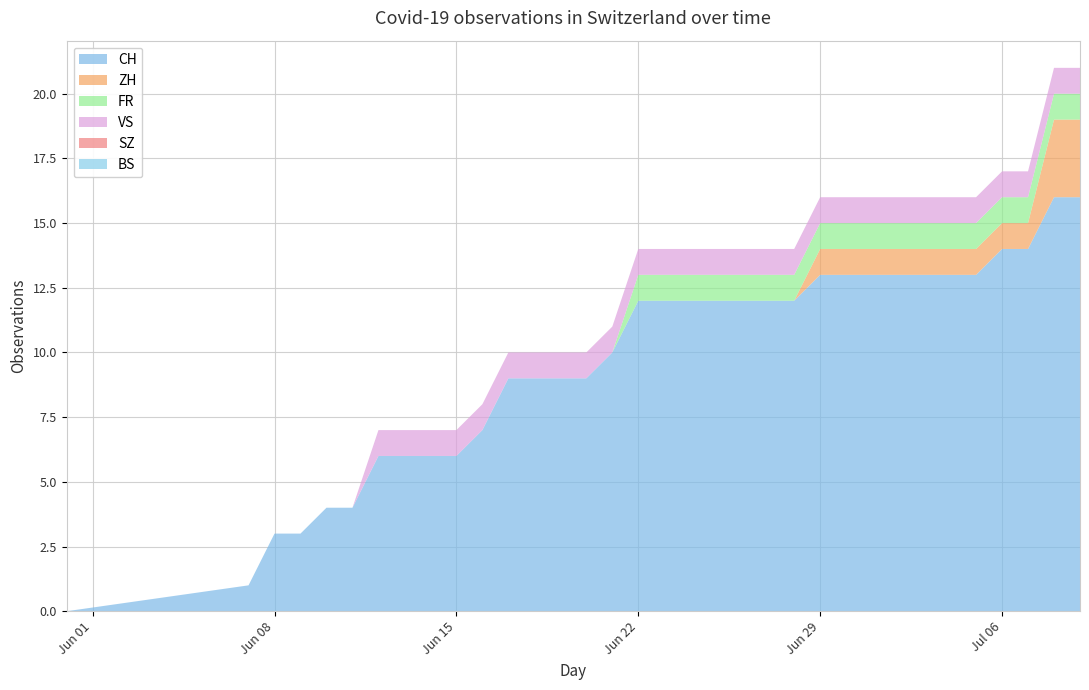

Reading left to right, extract all data points from this chart.

CH: 0=0	1=1	2=3	3=3	4=4	5=4	6=6	7=6	8=6	9=6	10=7	11=9	12=9	13=9	14=9	15=10	16=12	17=12	18=12	19=12	20=12	21=12	22=12	23=13	24=13	25=13	26=13	27=13	28=13	29=13	30=14	31=14	32=16	33=16
ZH: 0=0	1=0	2=0	3=0	4=0	5=0	6=0	7=0	8=0	9=0	10=0	11=0	12=0	13=0	14=0	15=0	16=0	17=0	18=0	19=0	20=0	21=0	22=0	23=1	24=1	25=1	26=1	27=1	28=1	29=1	30=1	31=1	32=3	33=3
FR: 0=0	1=0	2=0	3=0	4=0	5=0	6=0	7=0	8=0	9=0	10=0	11=0	12=0	13=0	14=0	15=0	16=1	17=1	18=1	19=1	20=1	21=1	22=1	23=1	24=1	25=1	26=1	27=1	28=1	29=1	30=1	31=1	32=1	33=1
VS: 0=0	1=0	2=0	3=0	4=0	5=0	6=1	7=1	8=1	9=1	10=1	11=1	12=1	13=1	14=1	15=1	16=1	17=1	18=1	19=1	20=1	21=1	22=1	23=1	24=1	25=1	26=1	27=1	28=1	29=1	30=1	31=1	32=1	33=1
SZ: 0=0	1=0	2=0	3=0	4=0	5=0	6=0	7=0	8=0	9=0	10=0	11=0	12=0	13=0	14=0	15=0	16=0	17=0	18=0	19=0	20=0	21=0	22=0	23=0	24=0	25=0	26=0	27=0	28=0	29=0	30=0	31=0	32=0	33=0
BS: 0=0	1=0	2=0	3=0	4=0	5=0	6=0	7=0	8=0	9=0	10=0	11=0	12=0	13=0	14=0	15=0	16=0	17=0	18=0	19=0	20=0	21=0	22=0	23=0	24=0	25=0	26=0	27=0	28=0	29=0	30=0	31=0	32=0	33=0